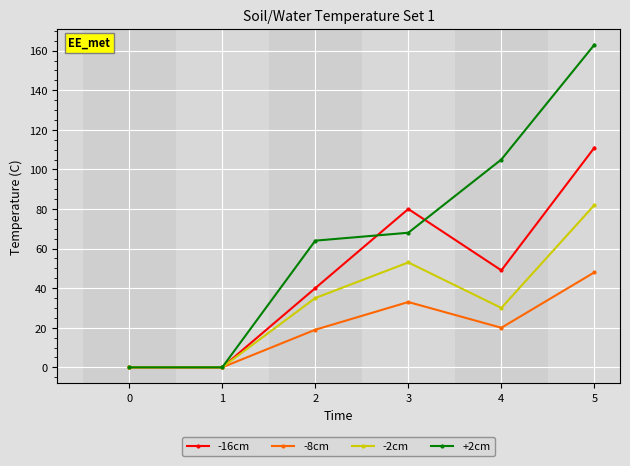

What is the sum of all -8cm values?

120